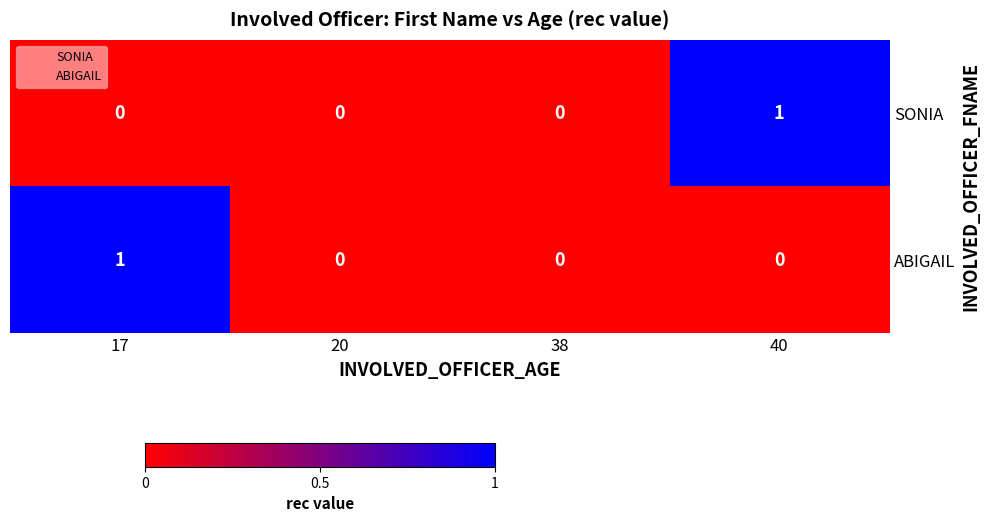

How many ABIGAIL values are between 0 and 1?

4